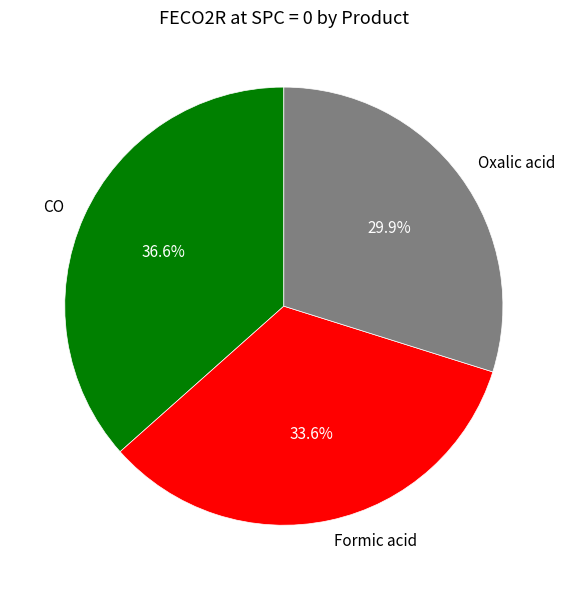

What portion of the pie excludes Oxalic acid?

70.1%